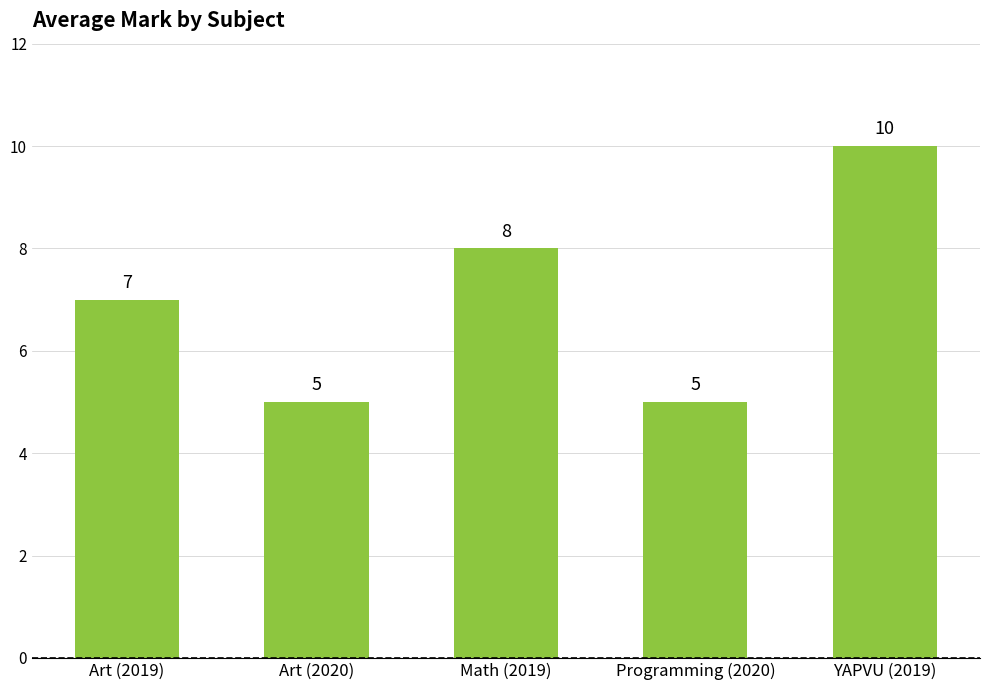

What is the label of the 1st bar from the left?

Art (2019)